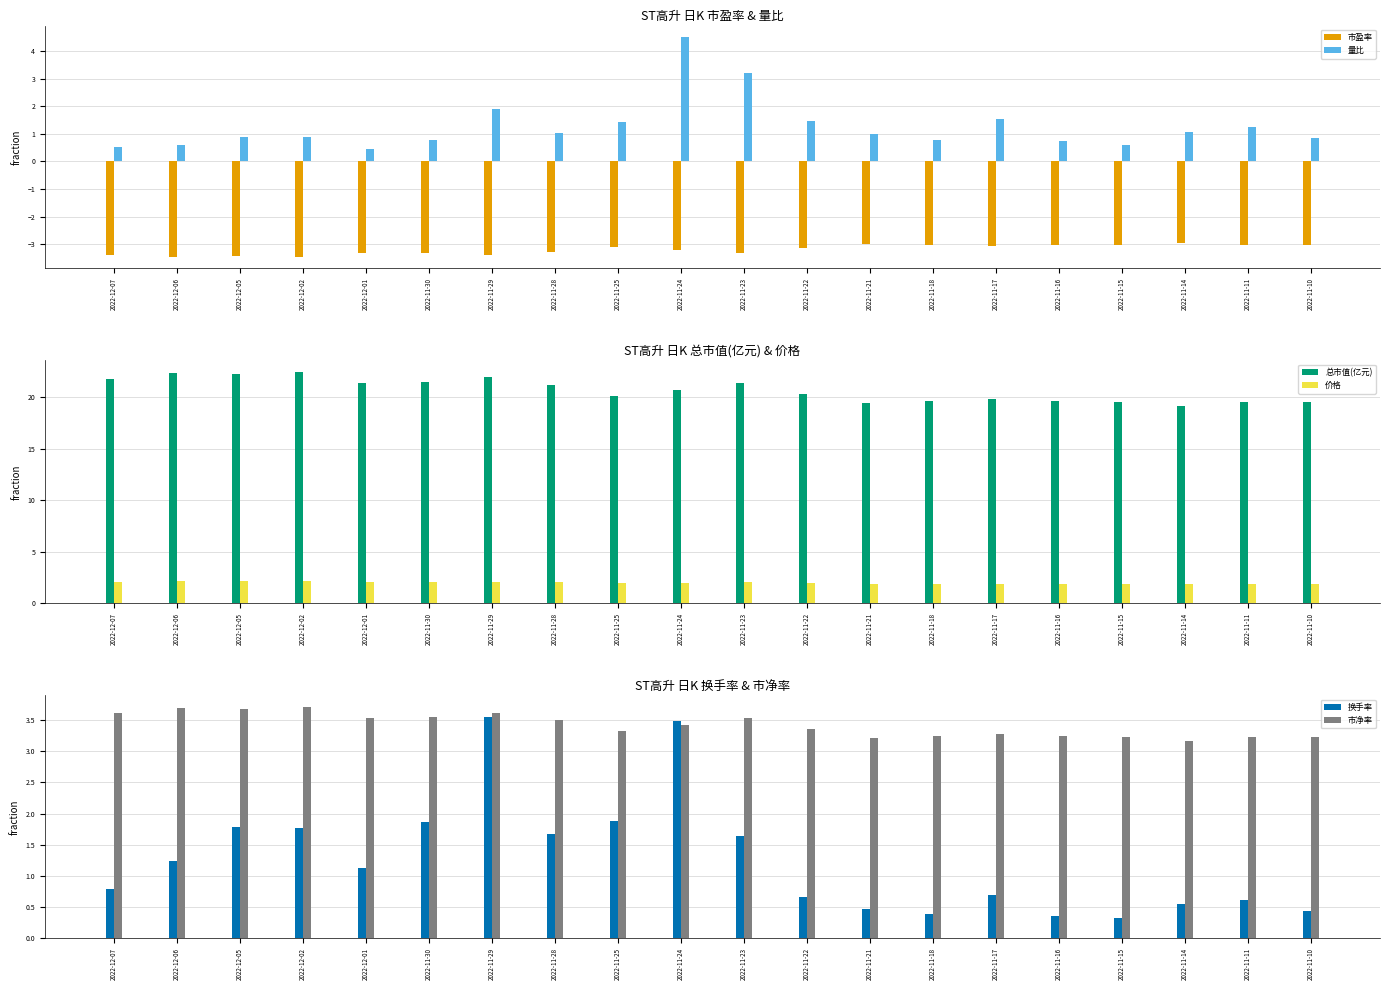

What is the label of the 5th bar from the right?

2022-11-16